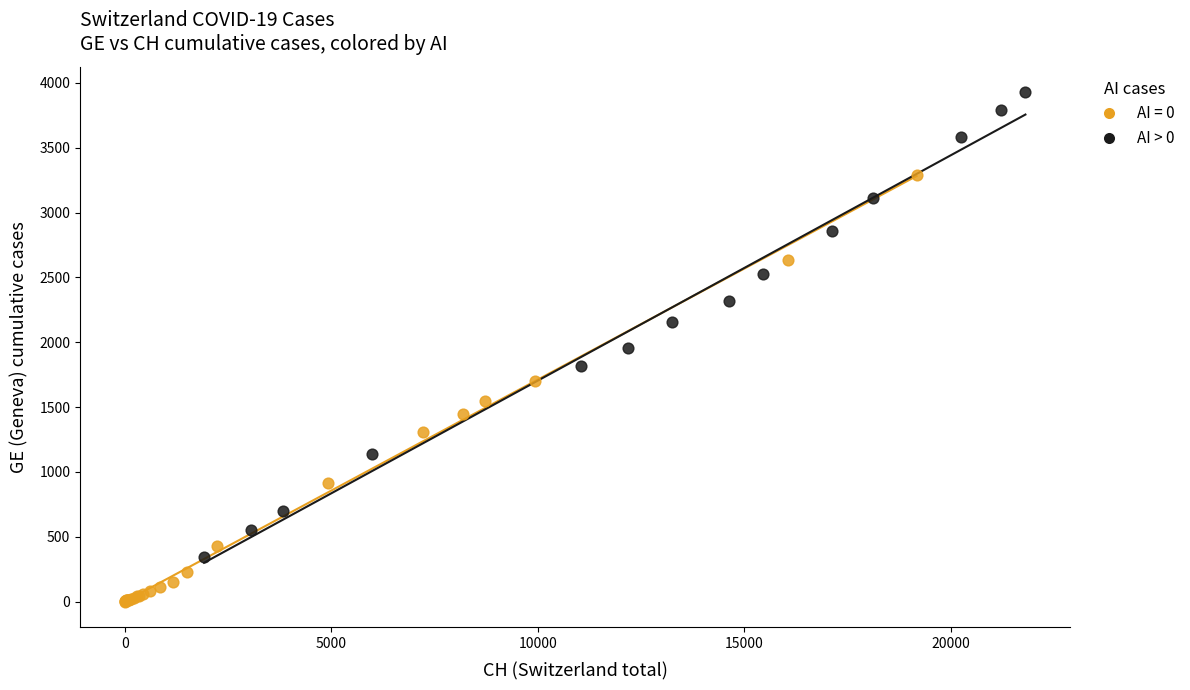

Which series contains the highest Y value?

AI > 0